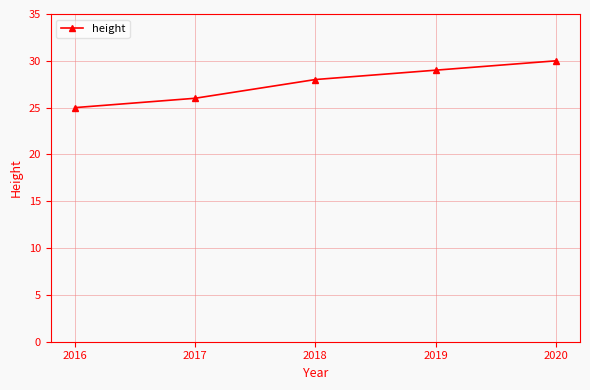

What is the value of the 5th point from the left?

30